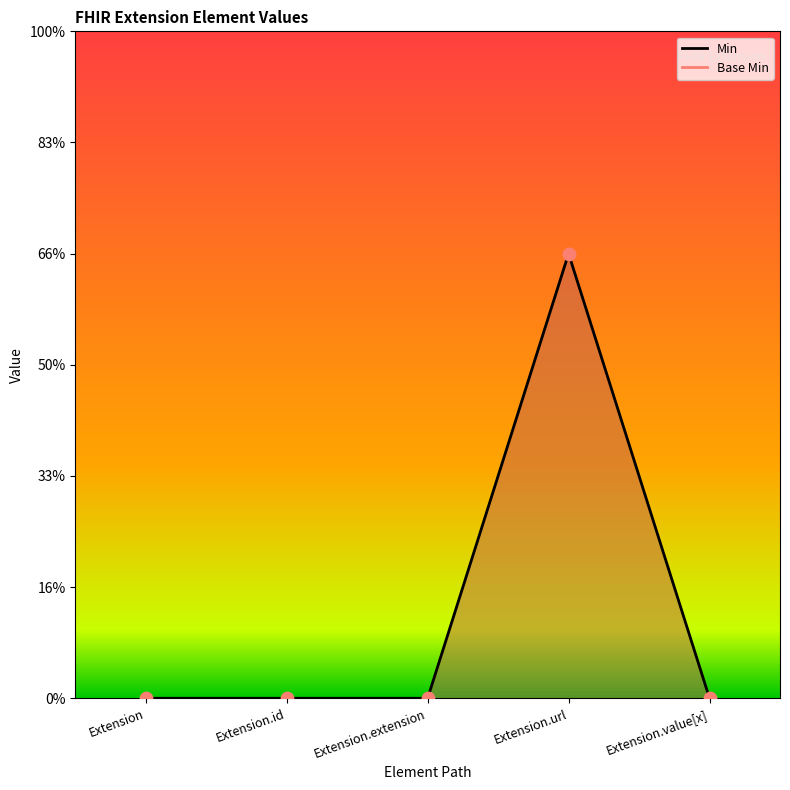

Is the value of Min at Extension.value[x] greater than the value of Base Min at Extension.value[x]?

No